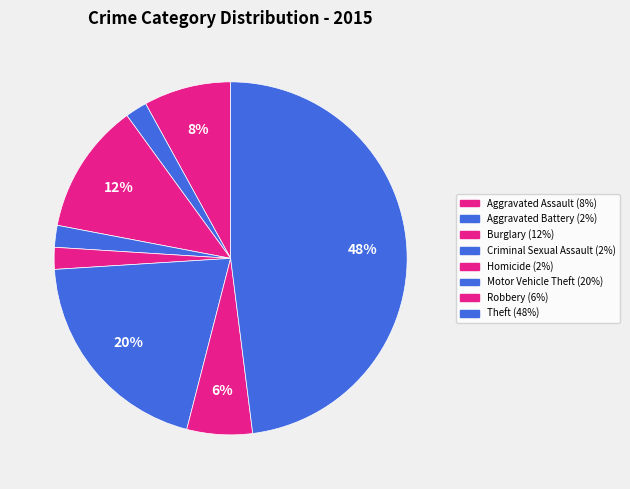

Approximately how many times larger is the value at Homicide compared to Motor Vehicle Theft?

0.1